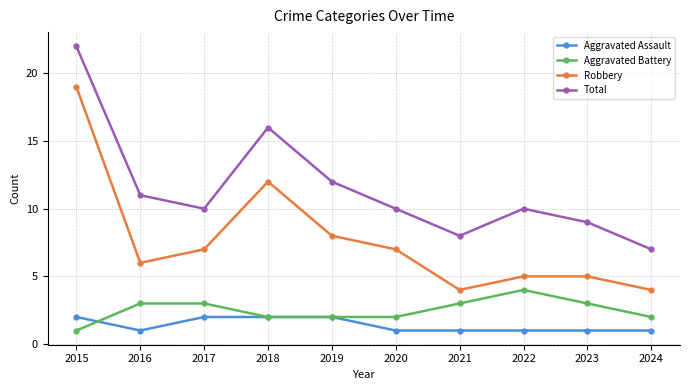

The value of Total at 2016 is 18. True or false?

False